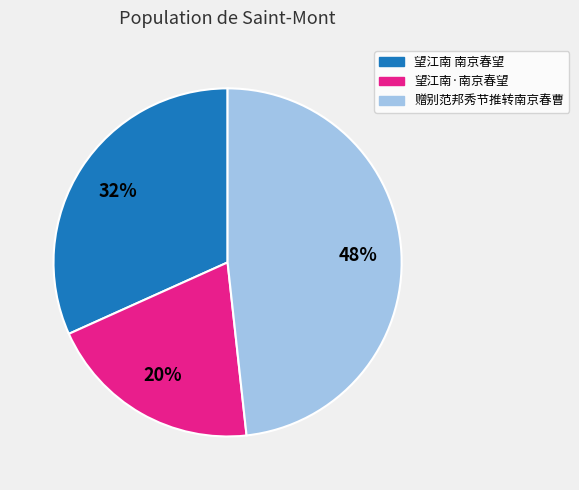

Count the number of slices in the pie.

3